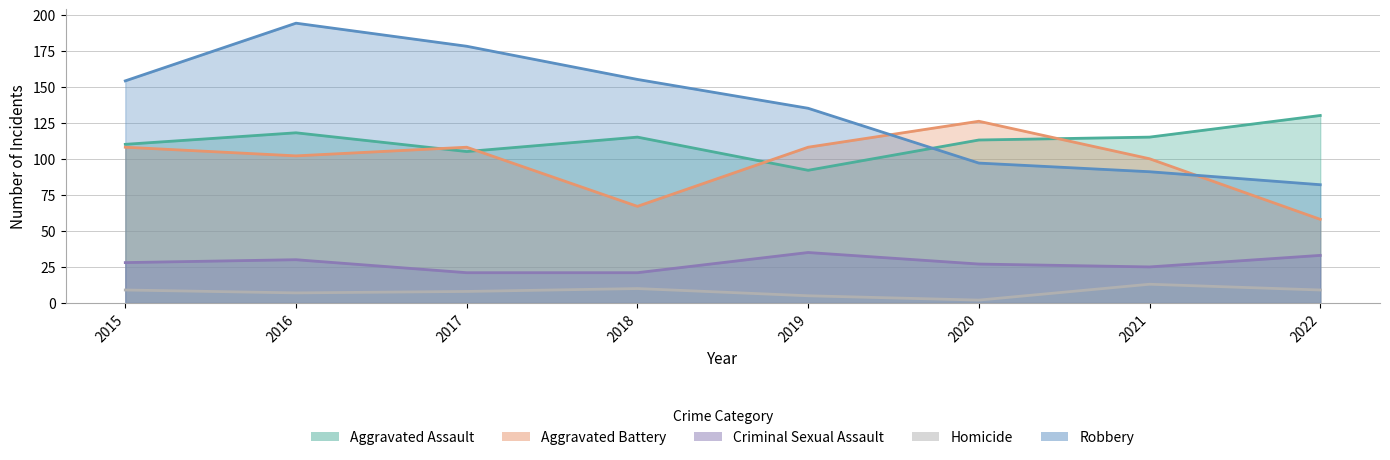

In Aggravated Battery, how many points are higher than both neighbors (excluding endpoints)?

2